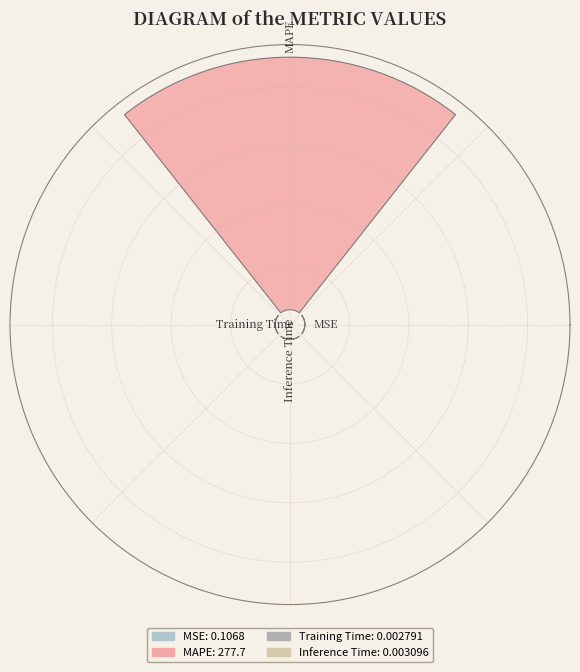

Does any single category account for the majority?

Yes